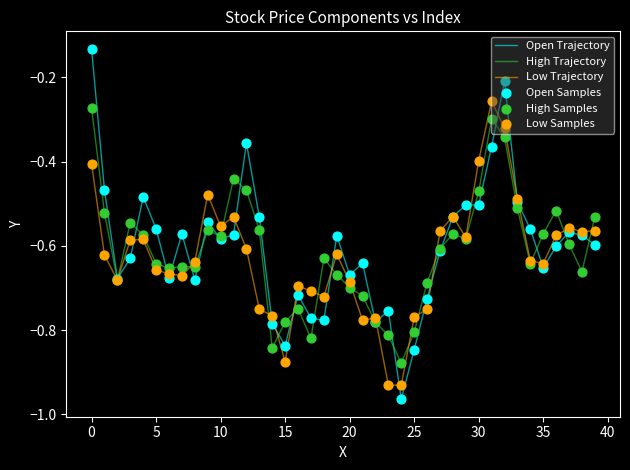

Which series has the largest range (max minus min)?

Open Trajectory